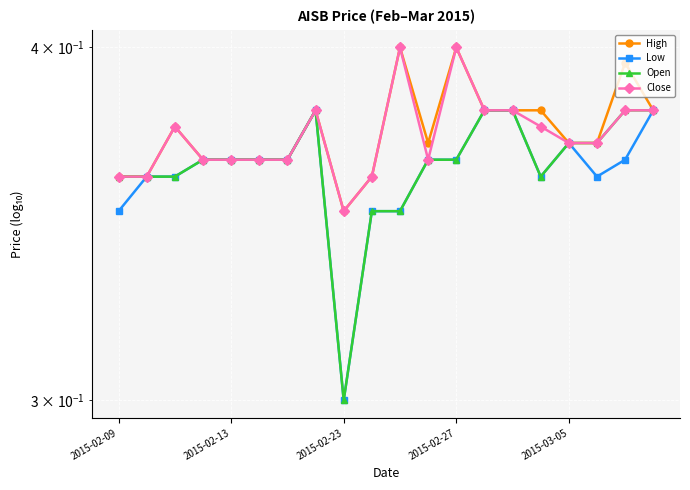

True or false: Close has more than 0 interior local peaks.

True